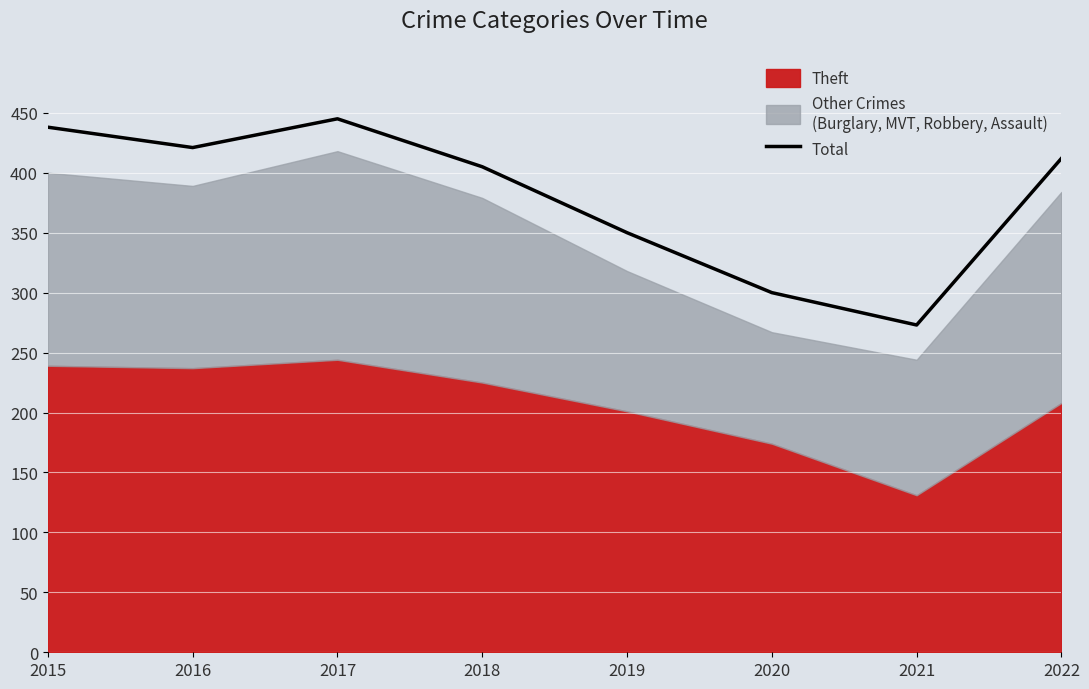

Approximately how many times larger is the value at 2016 compared to 2022?

1.0